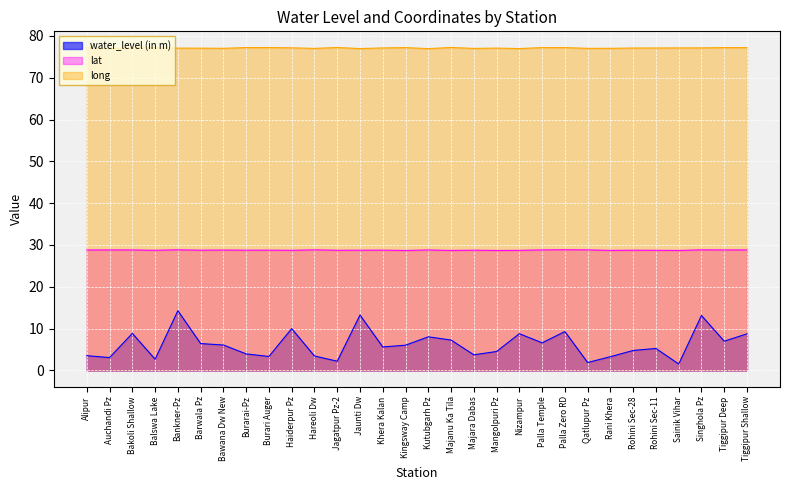

What is the label of the 30th point from the left?

Tiggipur Shallow